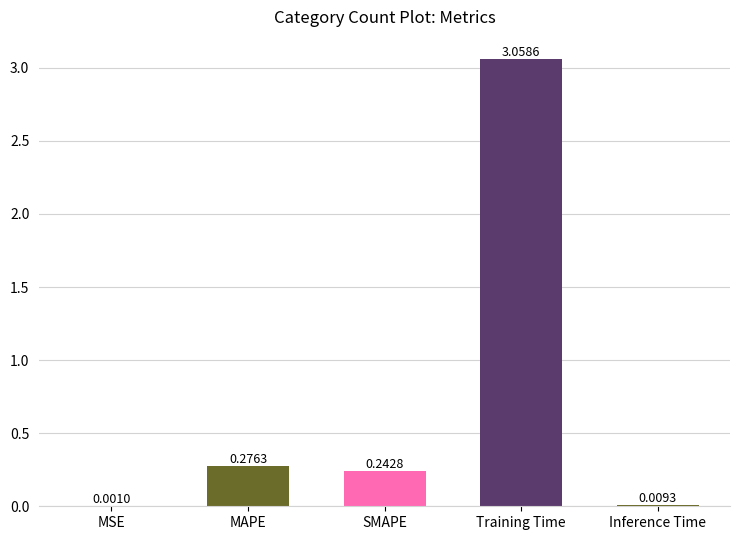

Which label corresponds to the largest value in the chart?

Training Time